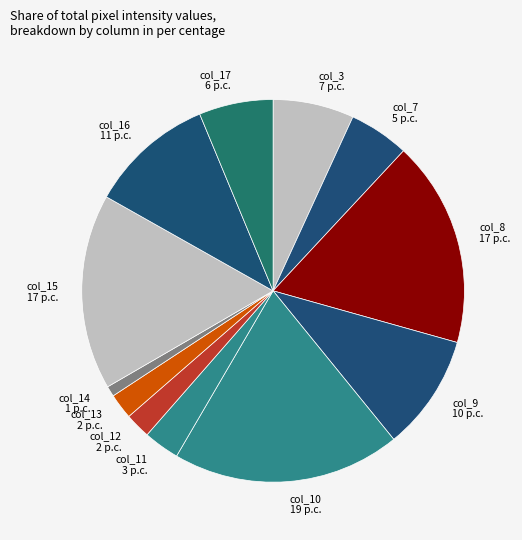

Combined, do col_8 17 p.c. and col_10 19 p.c. account for over 50%?

No